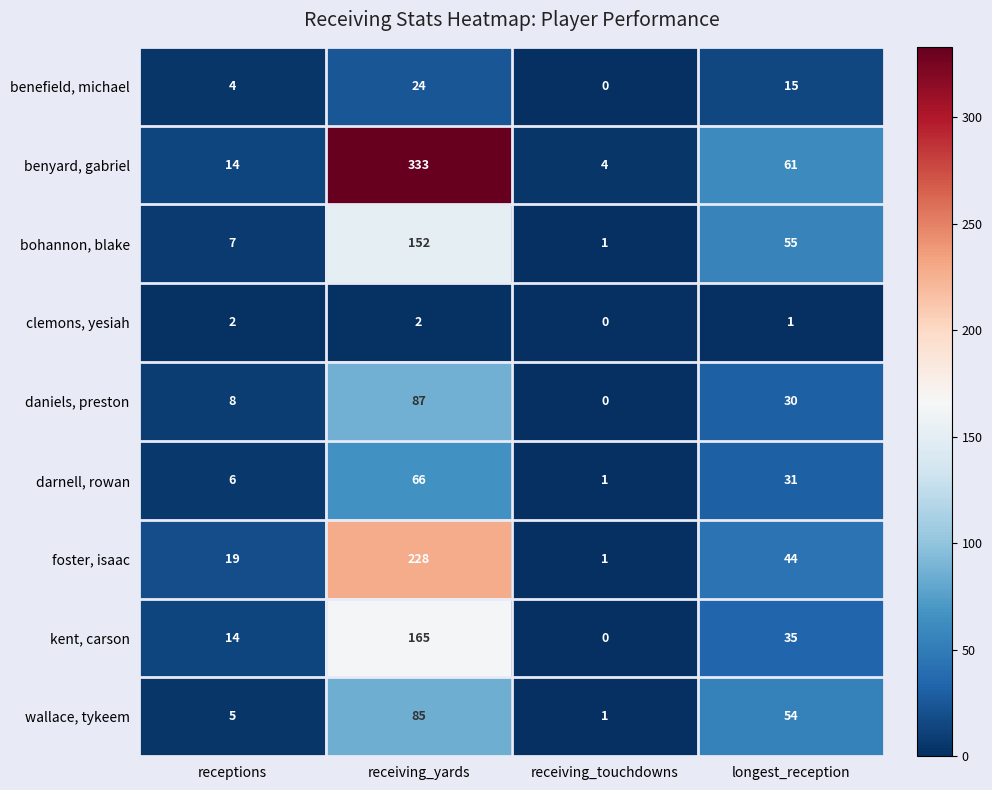

What is the average value of the darnell, rowan series?

26